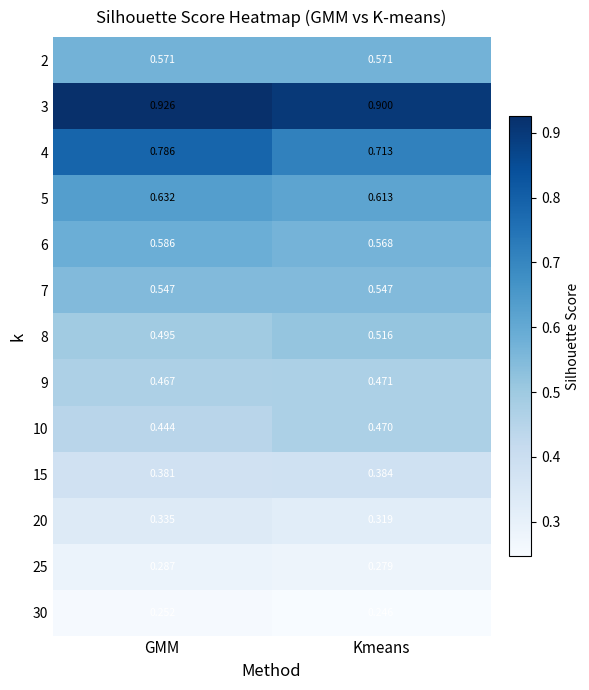

List the labels in order of 6 value, smallest first.

Kmeans, GMM